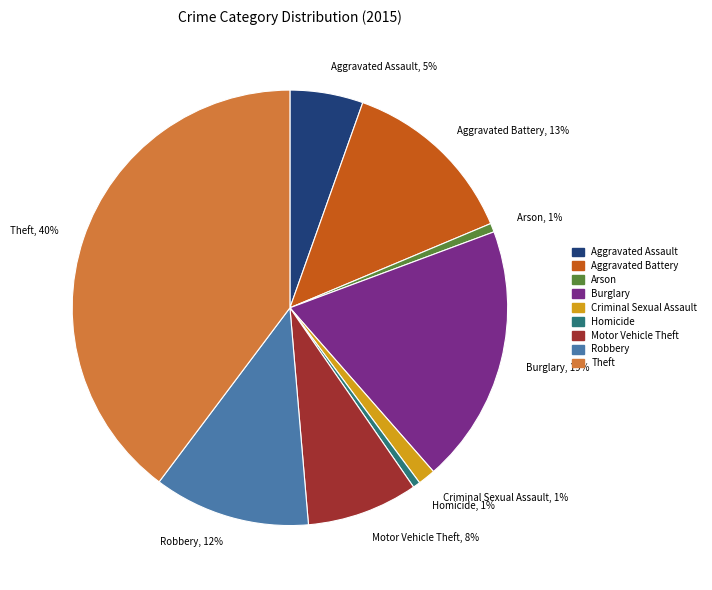

To the nearest percent, what is the difference between the largest and smallest slice percentages?

39%